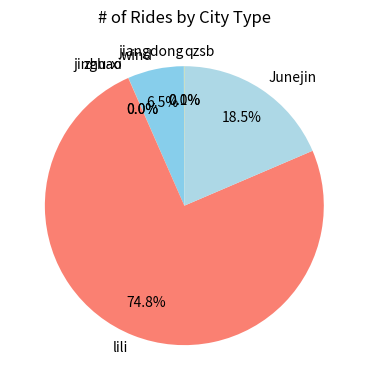

To the nearest percent, what is the difference between the largest and smallest slice percentages?

75%